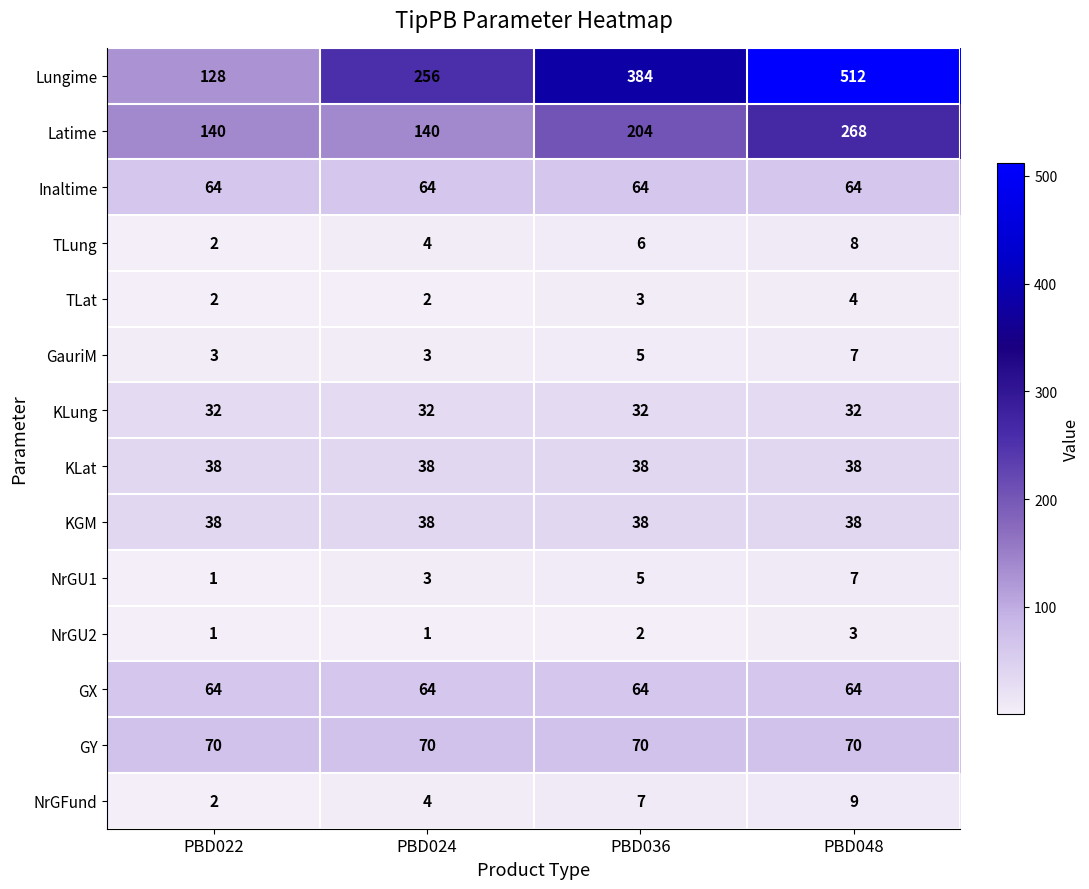

Between PBD024 and PBD048, which series saw the biggest shift?

Lungime